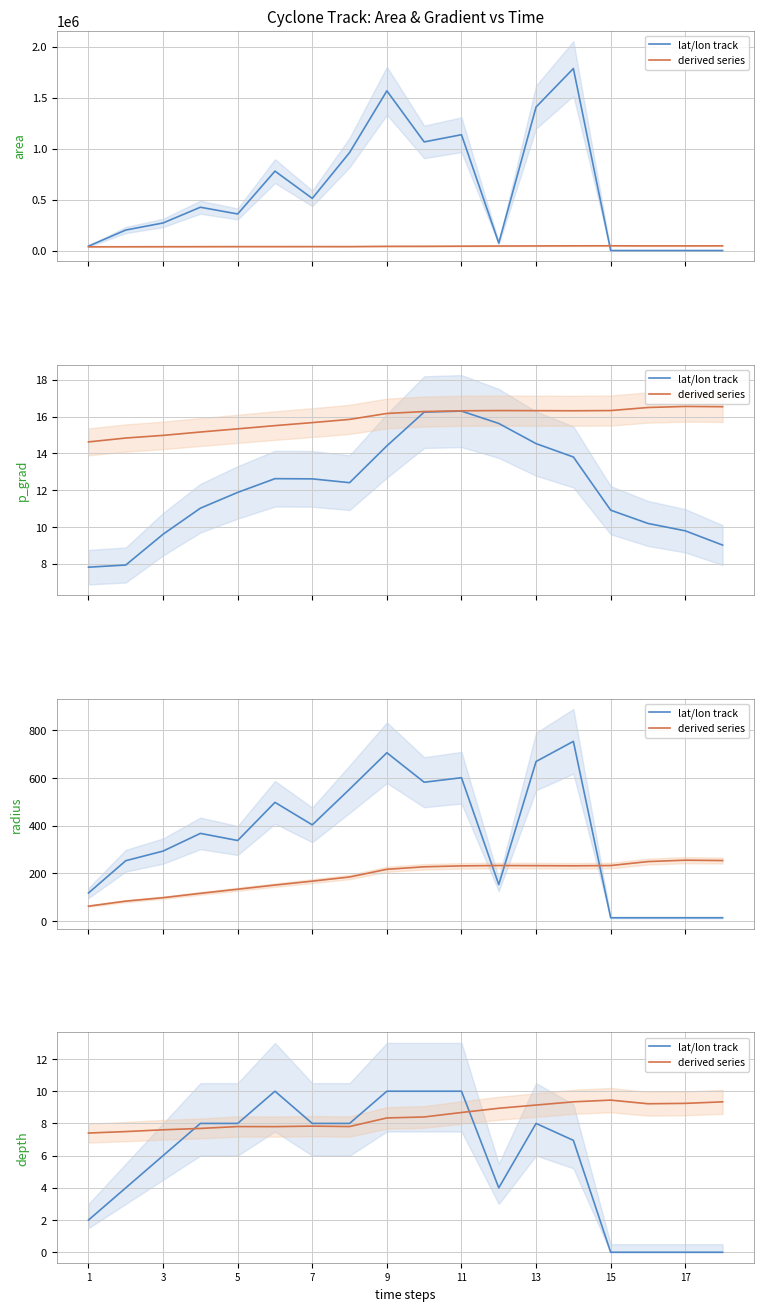

At how many categories does at least one series exceed 5?

18